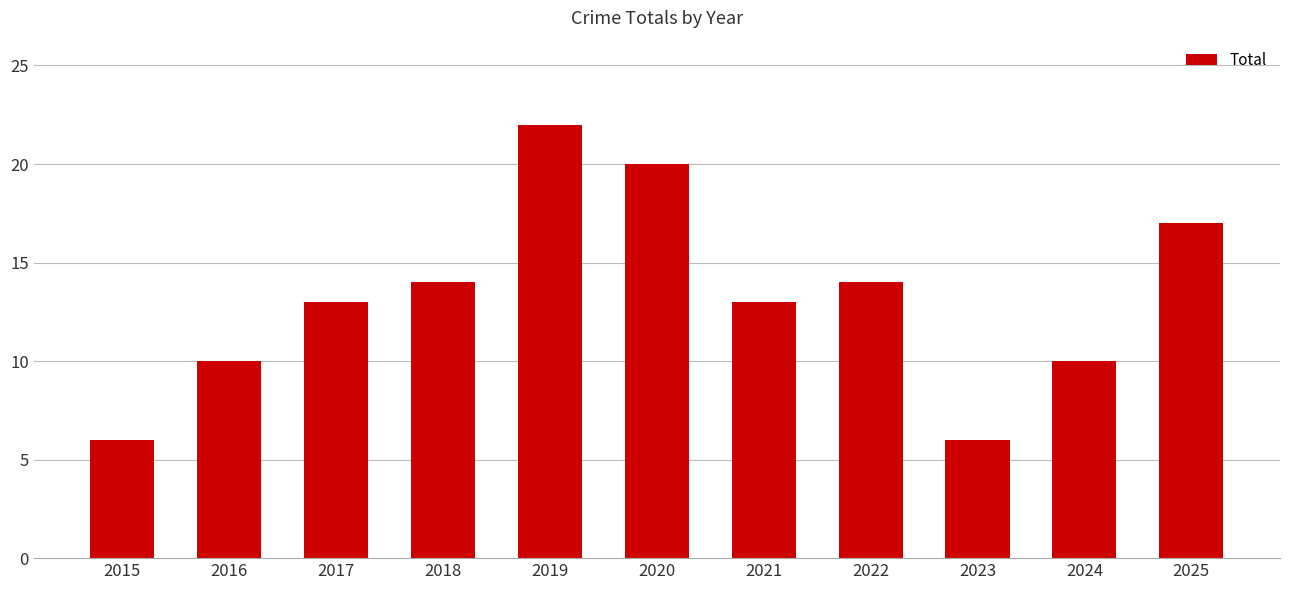

What is the average value?

13